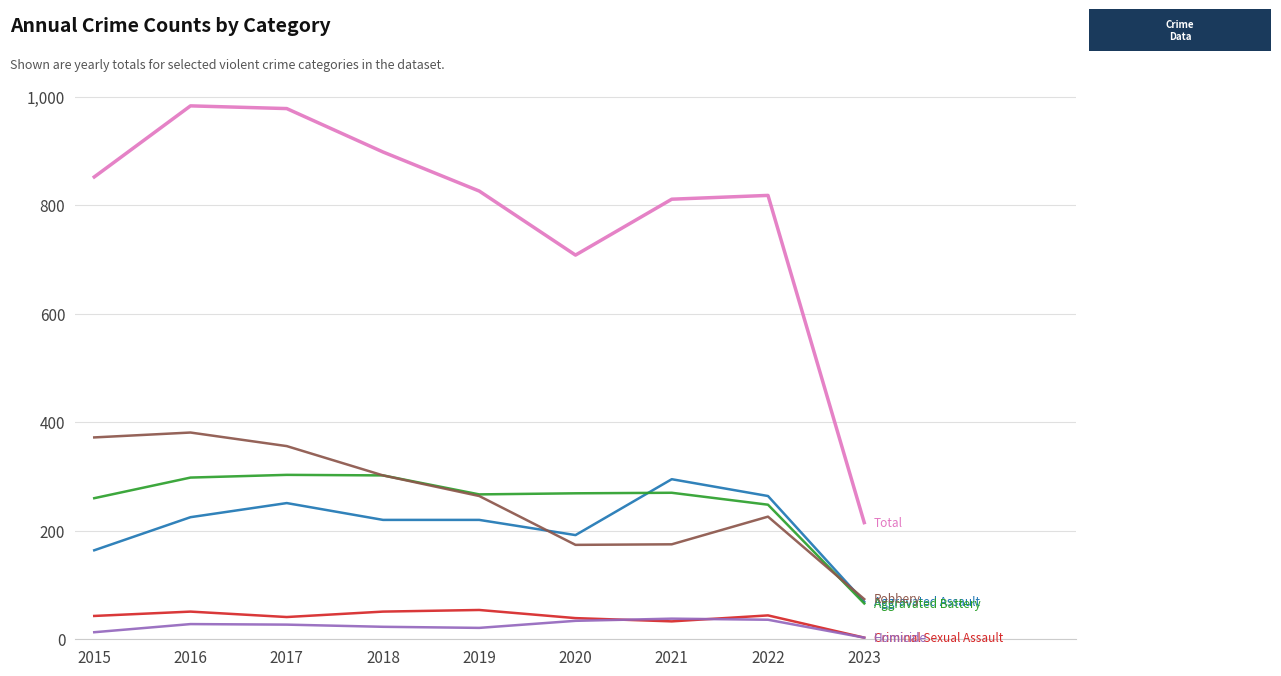

What is the total value across all series at 2018?

1796